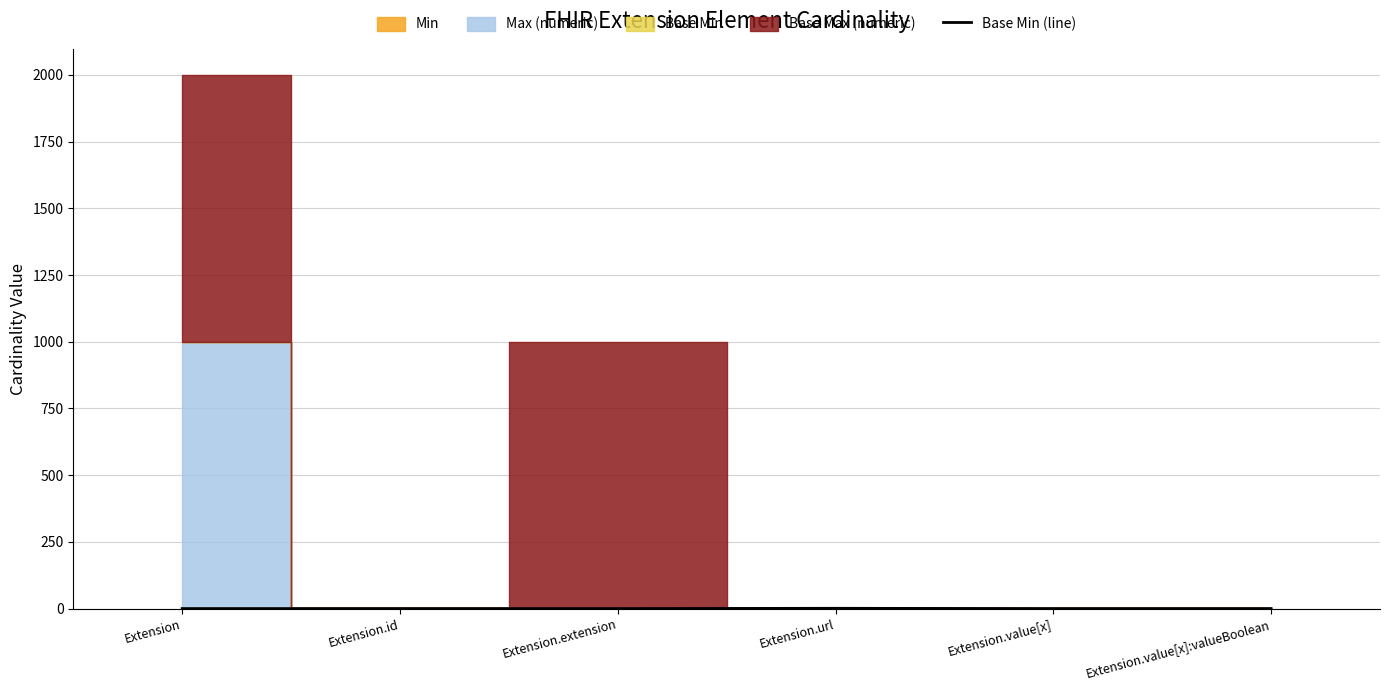

Reading left to right, transcribe all the data shown in this chart.

Extension=0	Extension.id=0	Extension.extension=0	Extension.url=1	Extension.value[x]=0	Extension.value[x]:valueBoolean=0